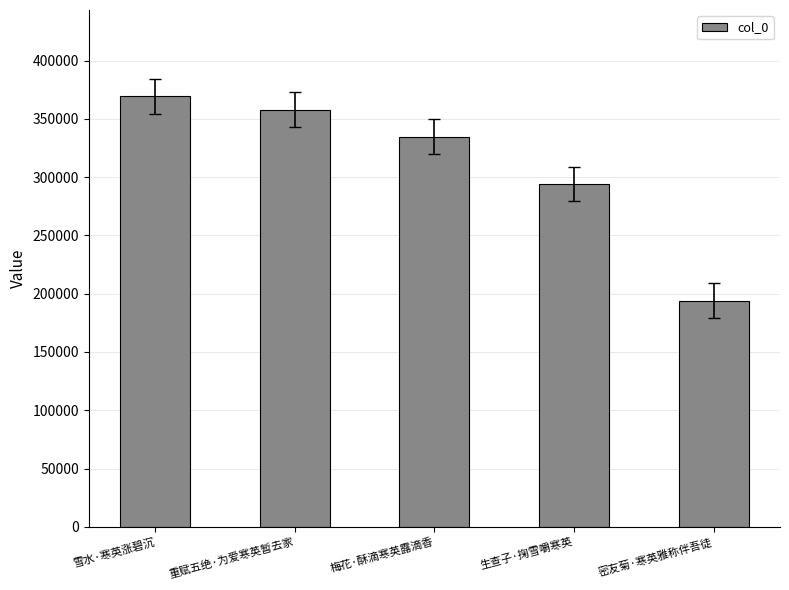

How many bars are there in total?

5